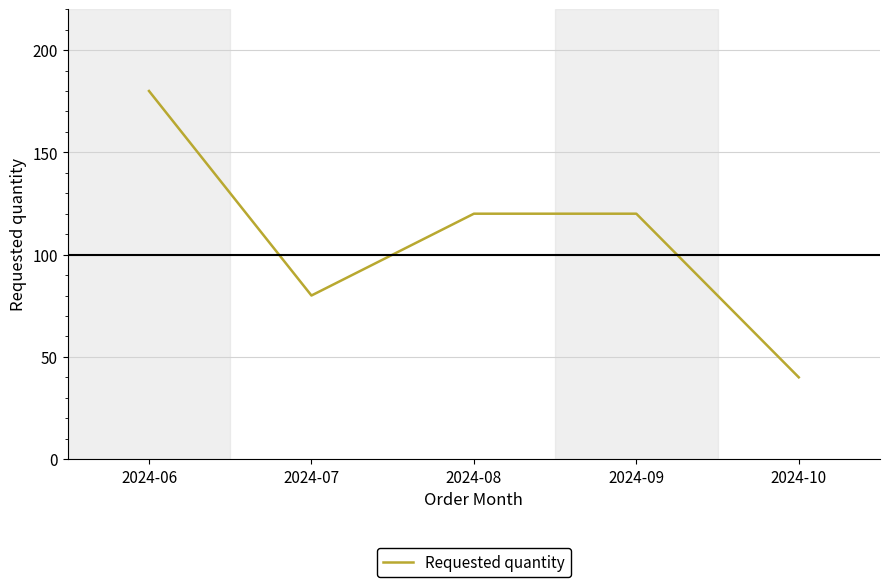

How many interior local valleys (lower than both neighbors) does the data have?

1